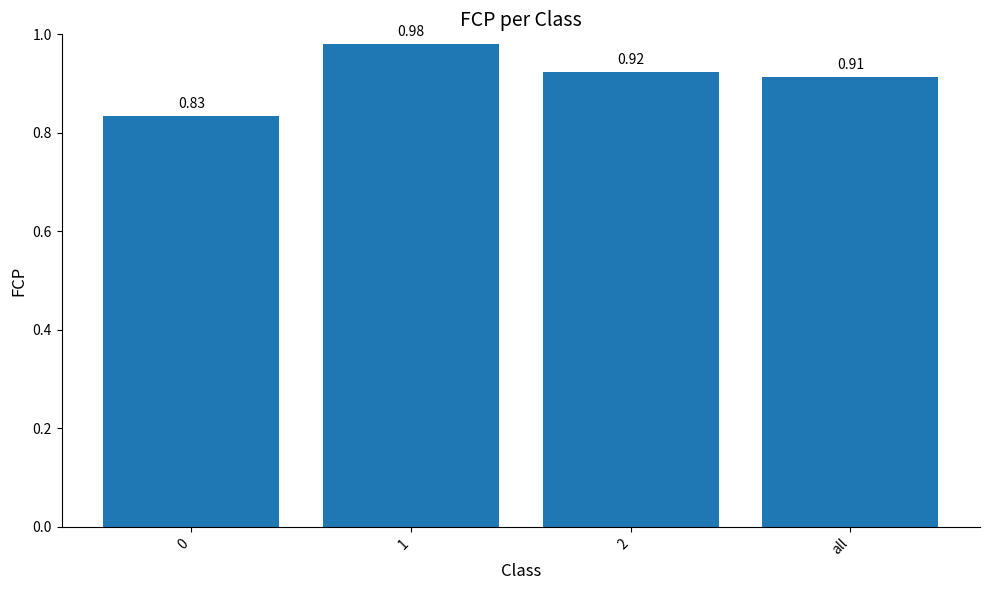

What is the difference between the values at 0 and all?

0.1